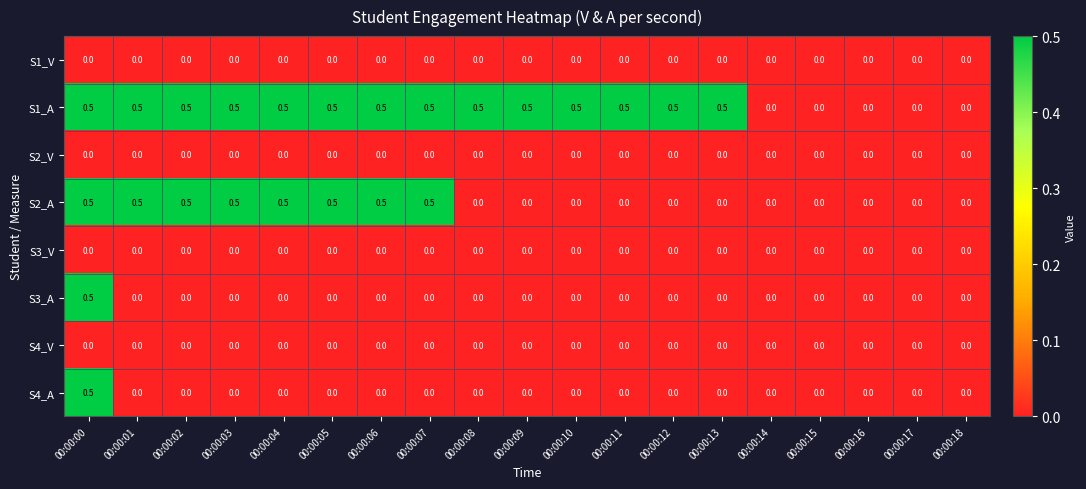

True or false: S2_A has a value of -0.3 at 00:00:10.

False